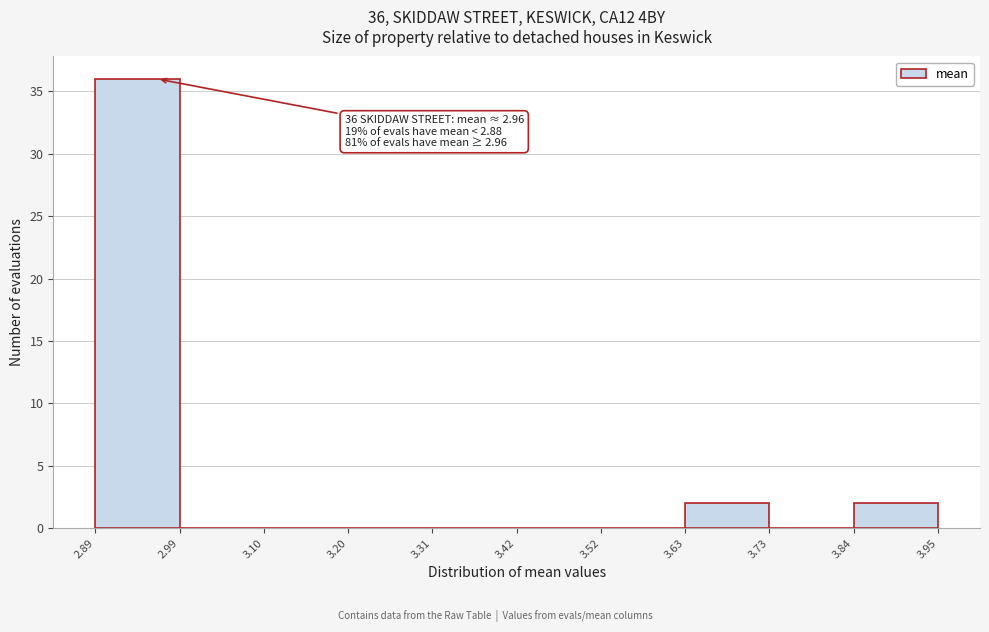

Which range on the x-axis has the tallest bar?

2.89 to 2.99